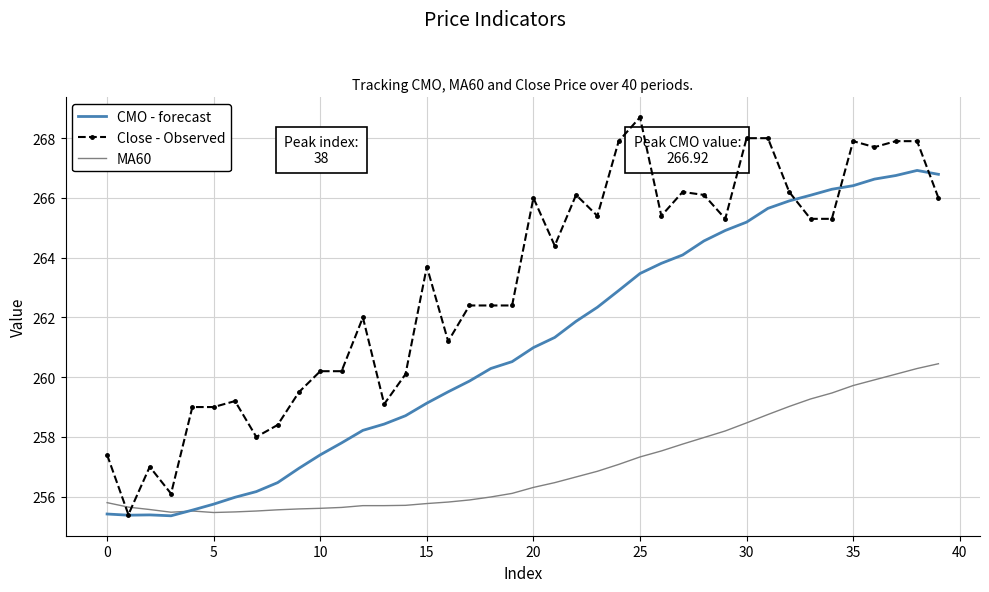

Rank the series by their average value, from lowest to highest.

MA60, CMO - forecast, Close - Observed